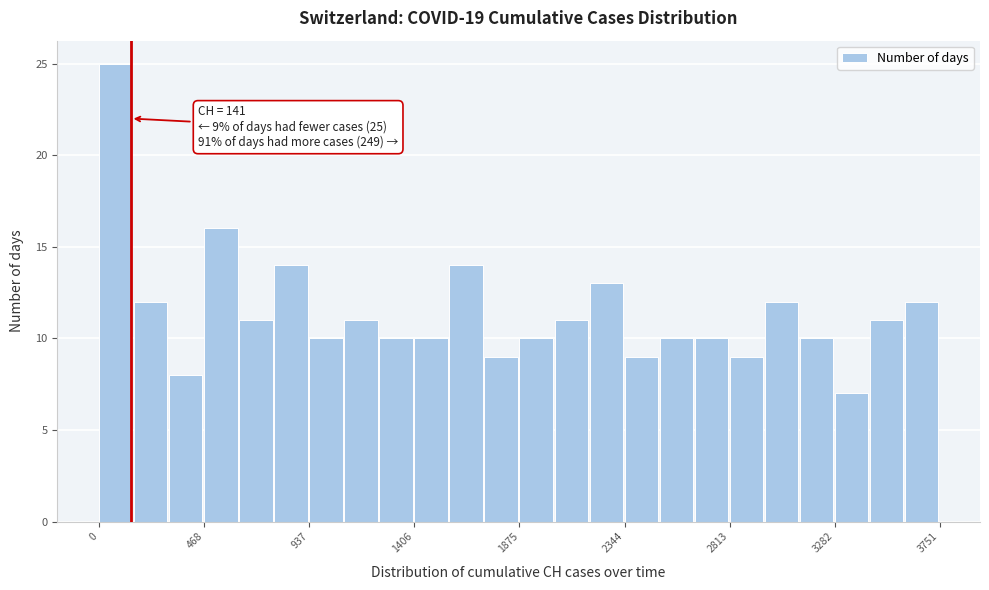

Read against the x-axis, roughly where is the centre of the tallest bar?

50